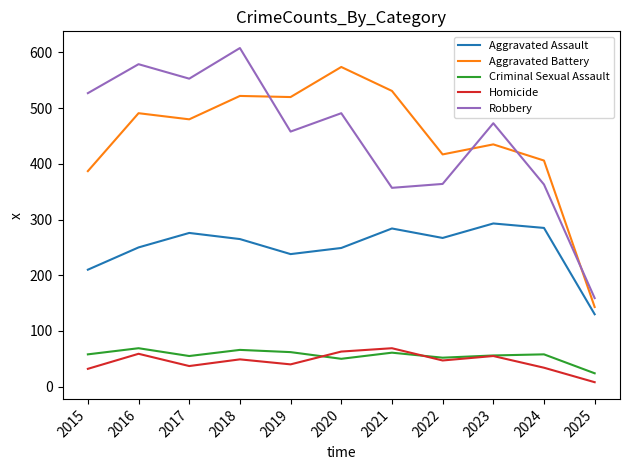

True or false: Aggravated Assault and Criminal Sexual Assault cross at least once.

False